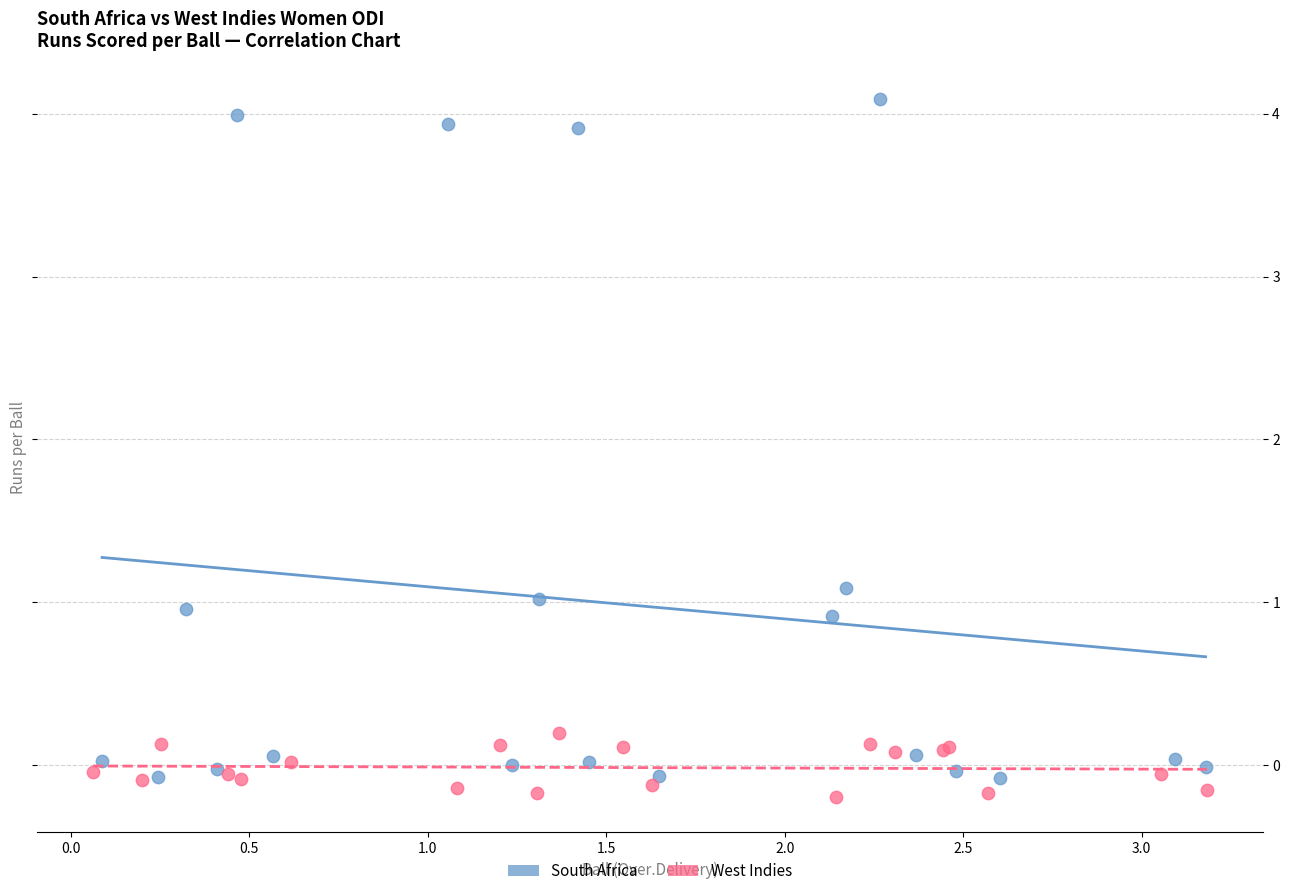

Which series reaches the minimum Y coordinate?

West Indies